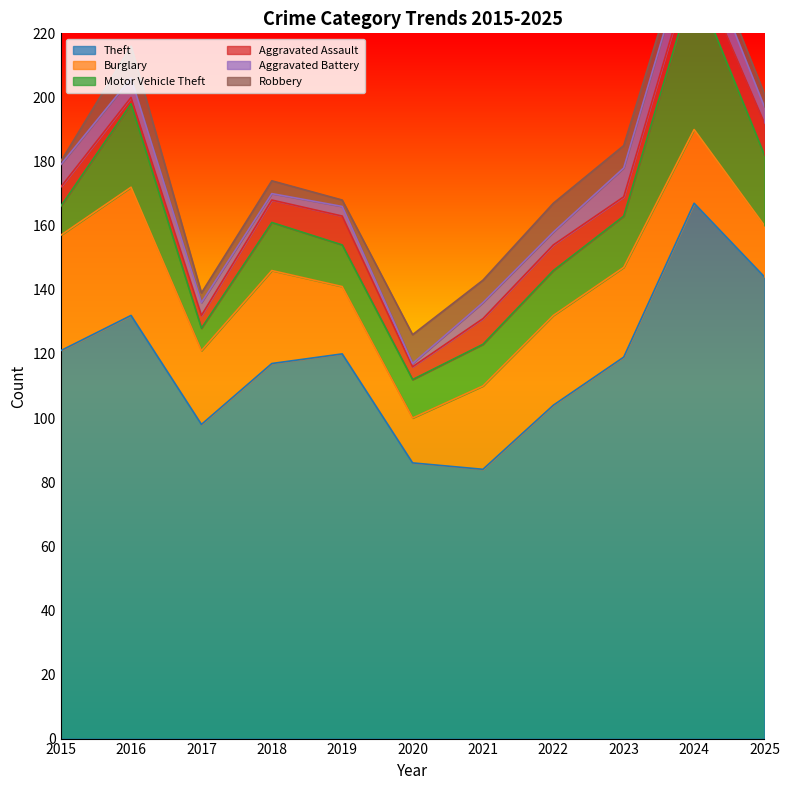

Rank the categories by Burglary value from highest to lowest.

2016, 2015, 2018, 2022, 2023, 2021, 2017, 2024, 2019, 2025, 2020